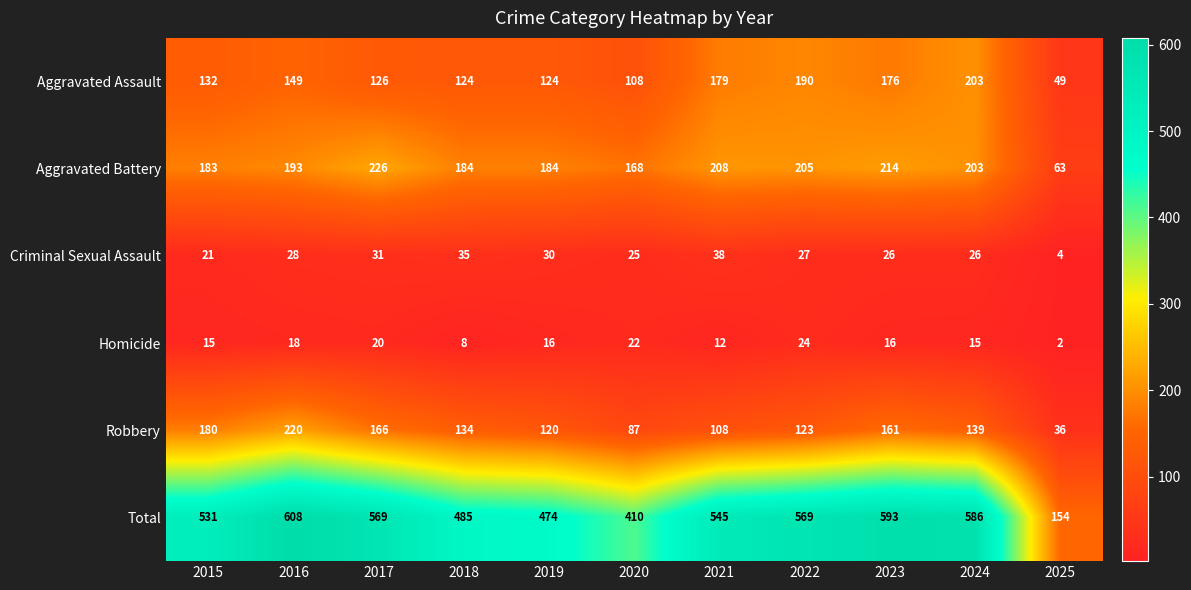

At which label does Aggravated Assault reach its minimum?

2025